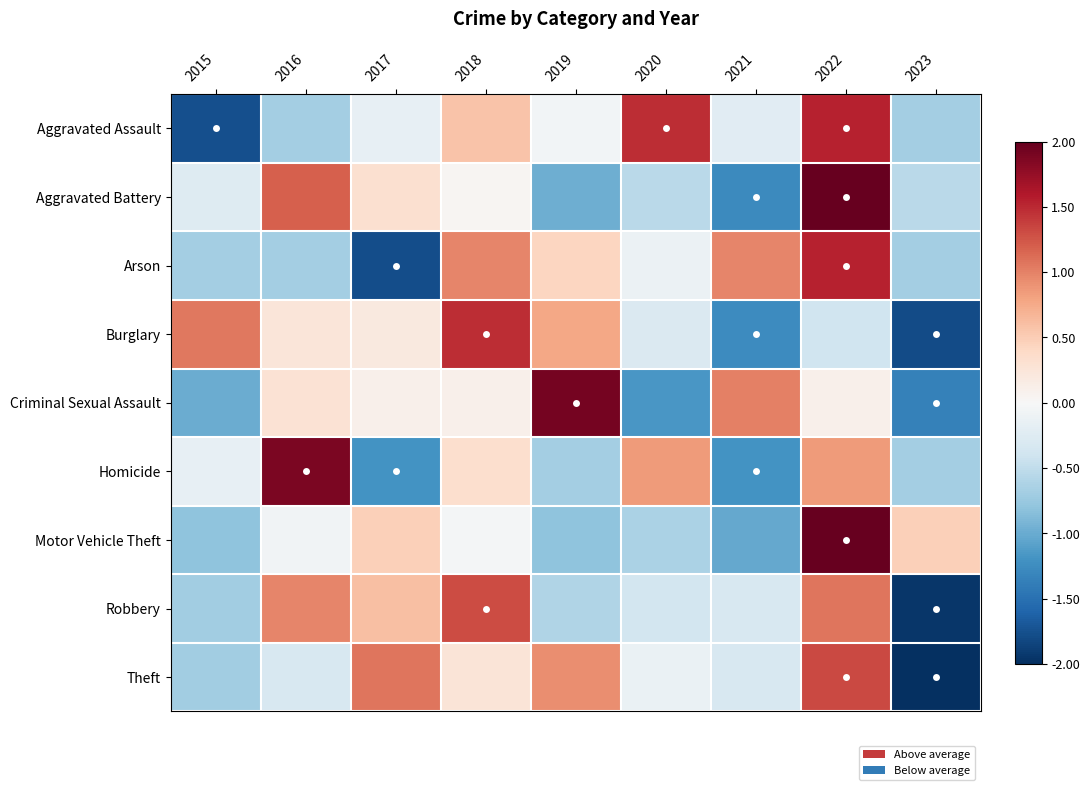

At which category is the sum across all series the highest?

2022